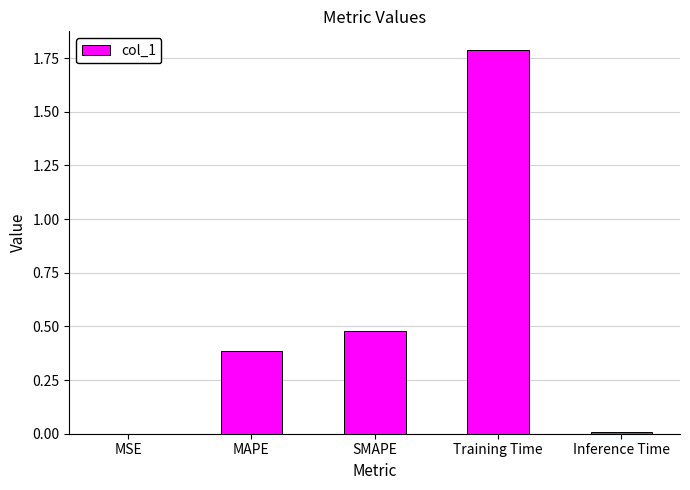

The value at MSE is 0.0. True or false?

True